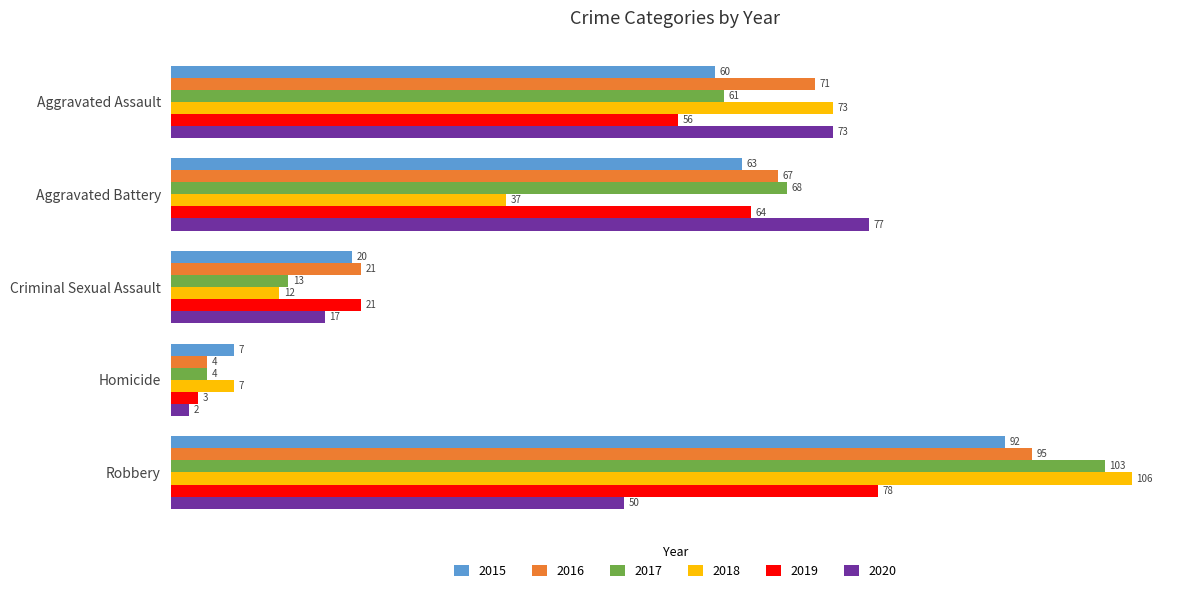

What are all the series names shown in the legend?

2015, 2016, 2017, 2018, 2019, 2020